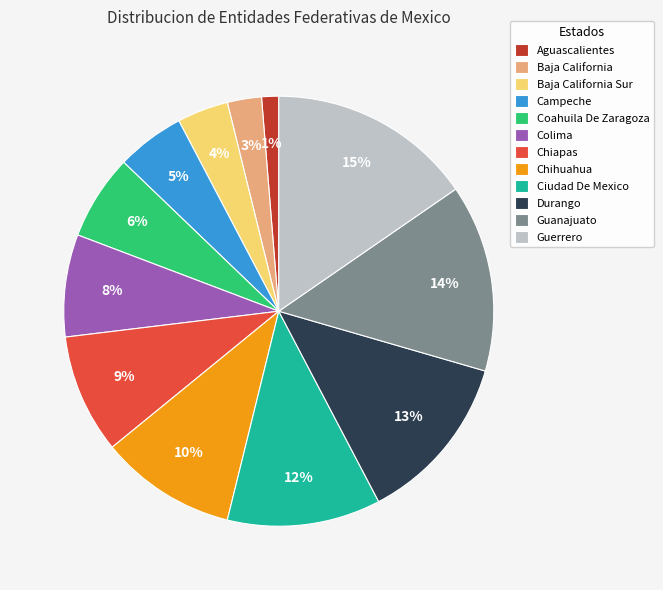

To the nearest percent, what portion does Durango represent?

13%